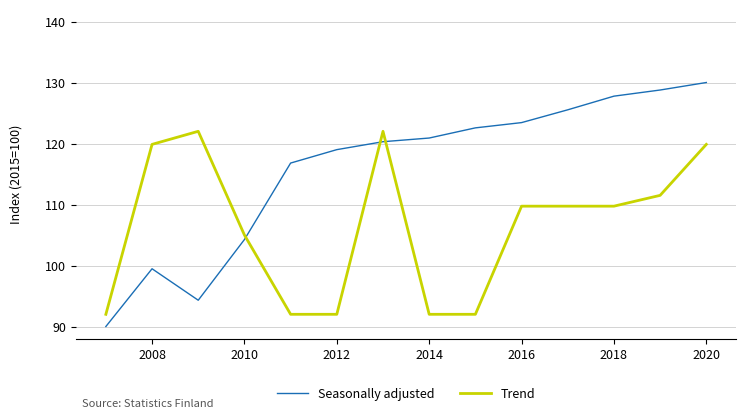

Which series has the largest range (max minus min)?

Seasonally adjusted